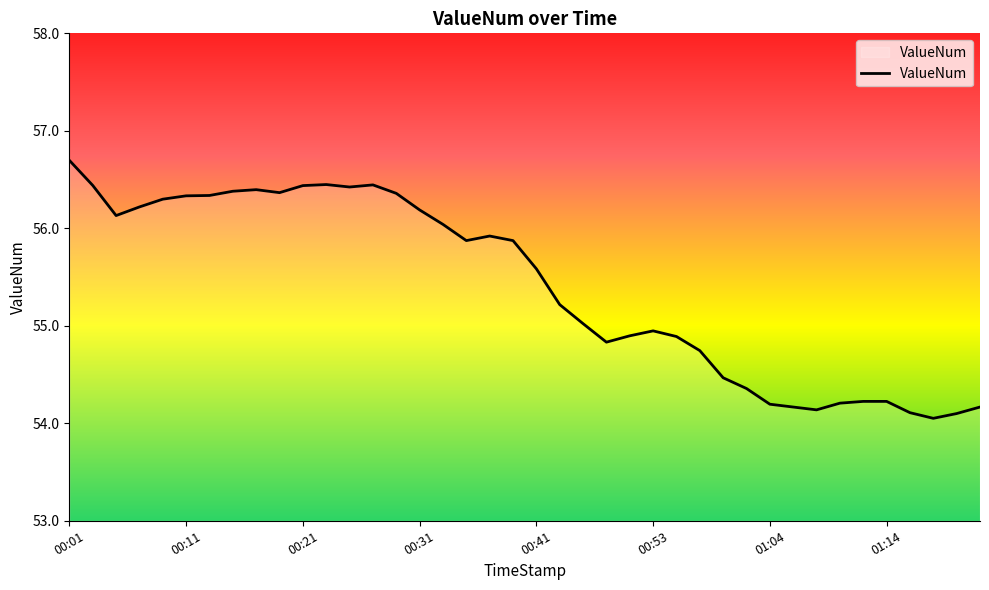

What is the maximum value shown in the chart?

56.7